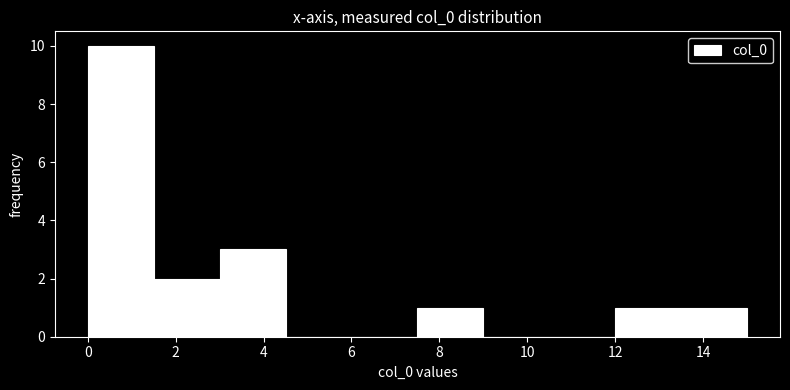

Which range on the x-axis has the tallest bar?

0.0 to 1.5